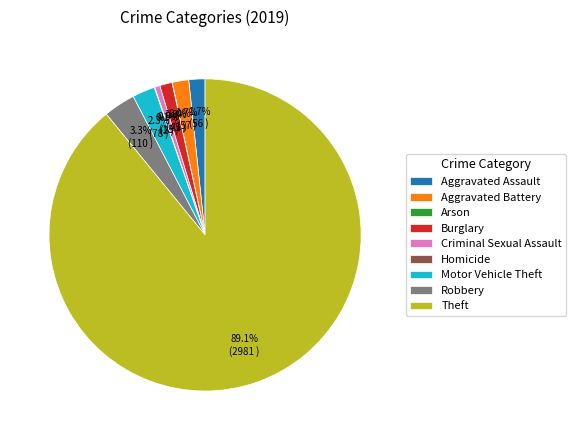

To the nearest percent, what is the average slice percentage?

11%